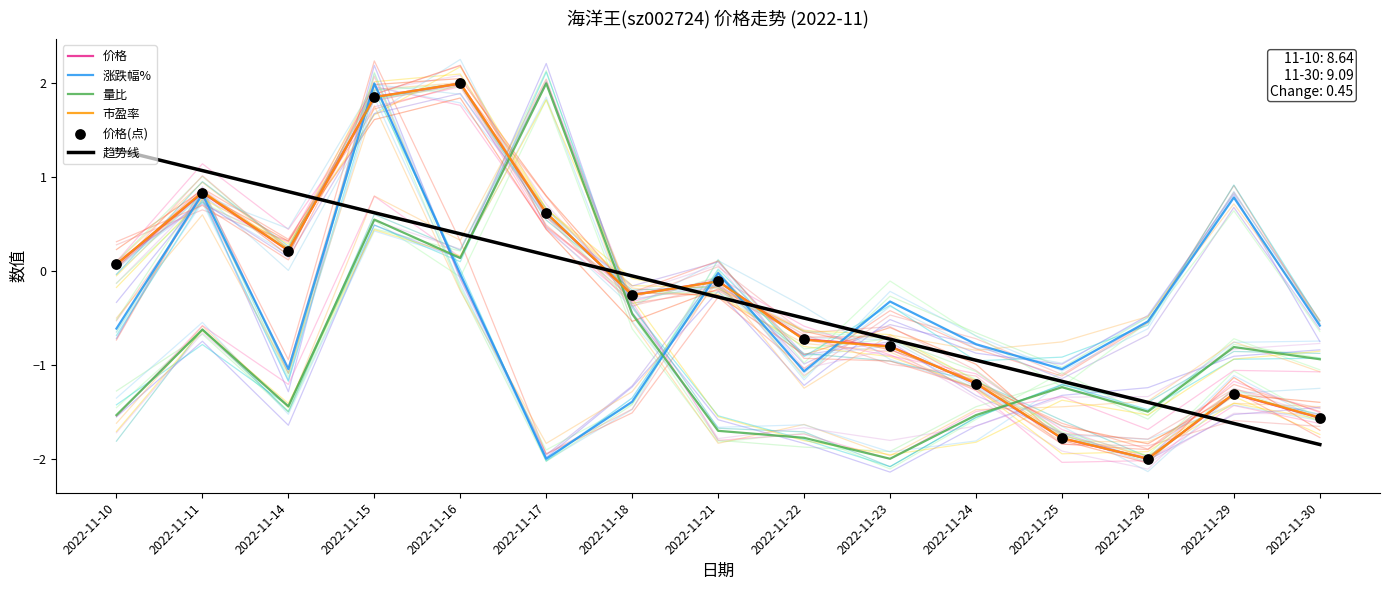

At which category is the sum across all series the highest?

2022-11-15